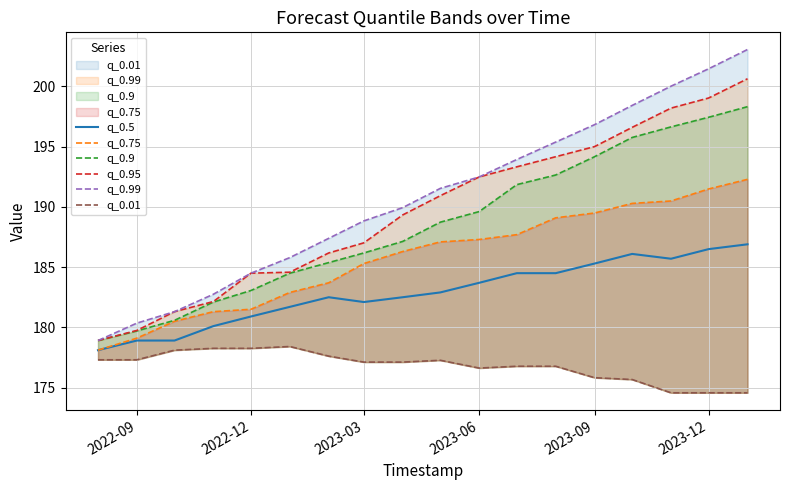

How many data points does each series have?

18